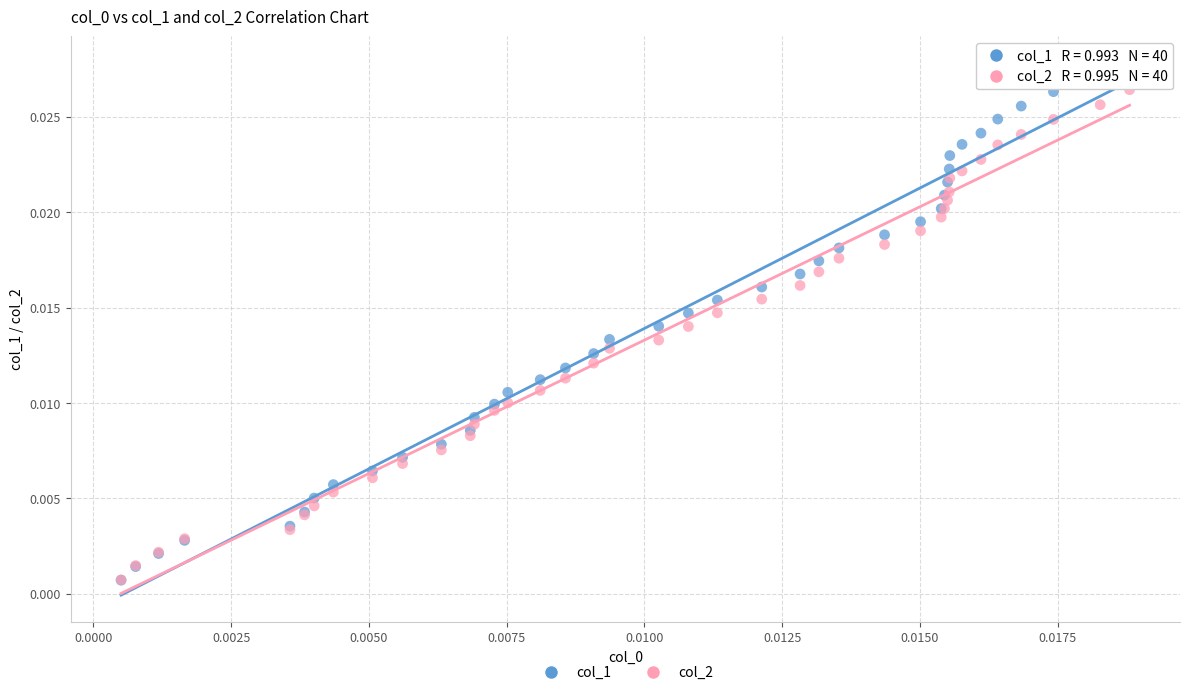

Which series has the largest Y range (max minus min)?

col_1